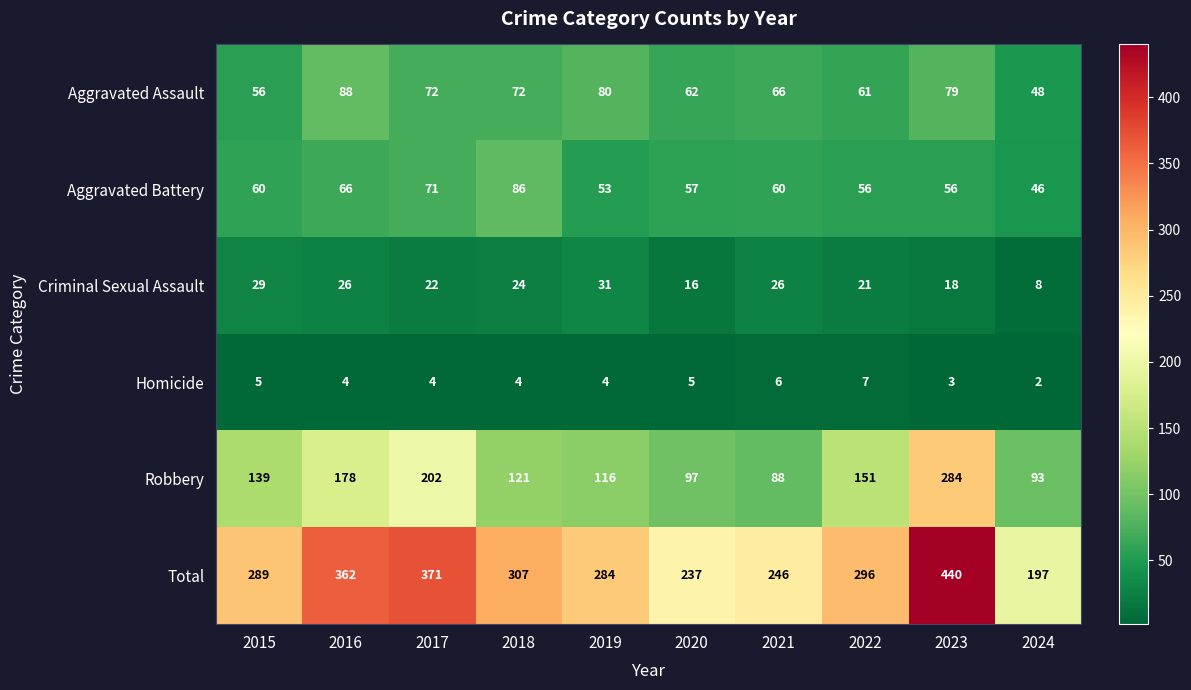

What is the approximate value of Total at 2024?

197